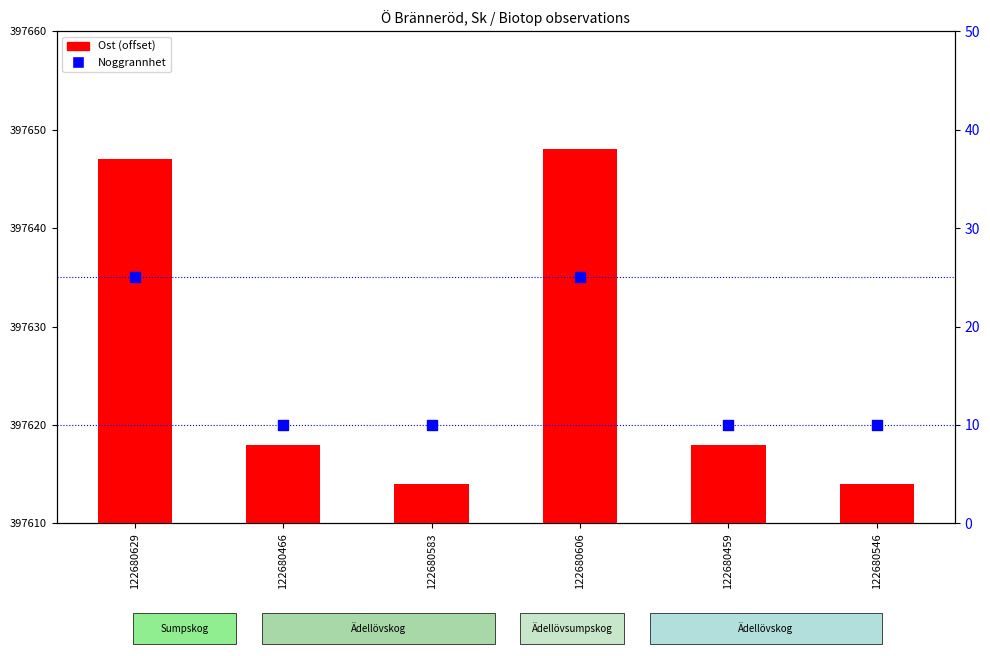

Which series has the widest spread of Y values?

Ost (offset from 397610)